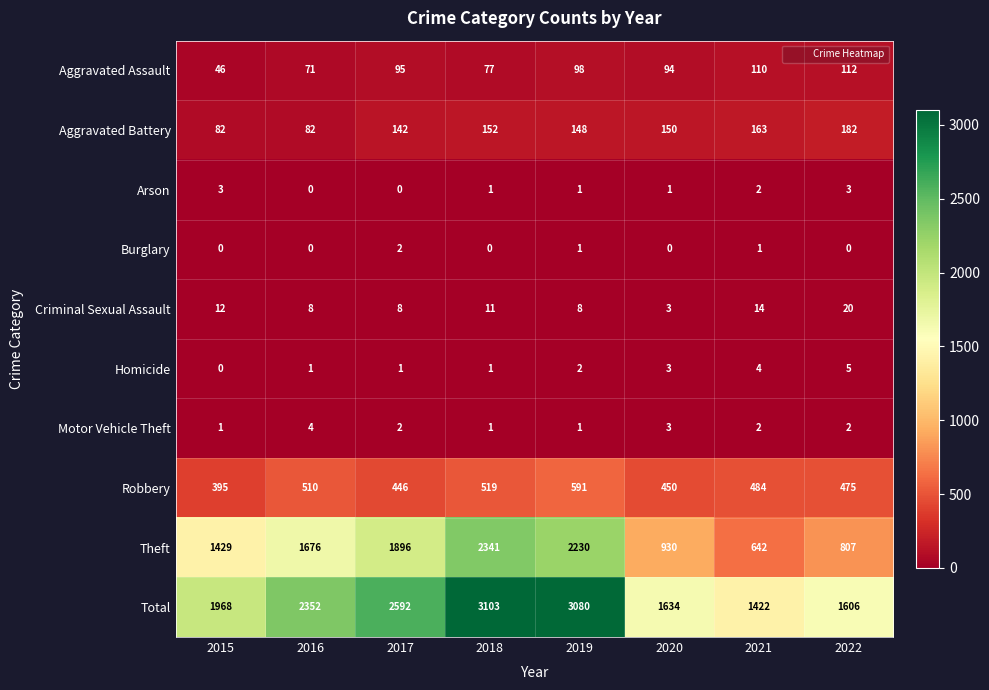

What is the maximum value for Criminal Sexual Assault?

20